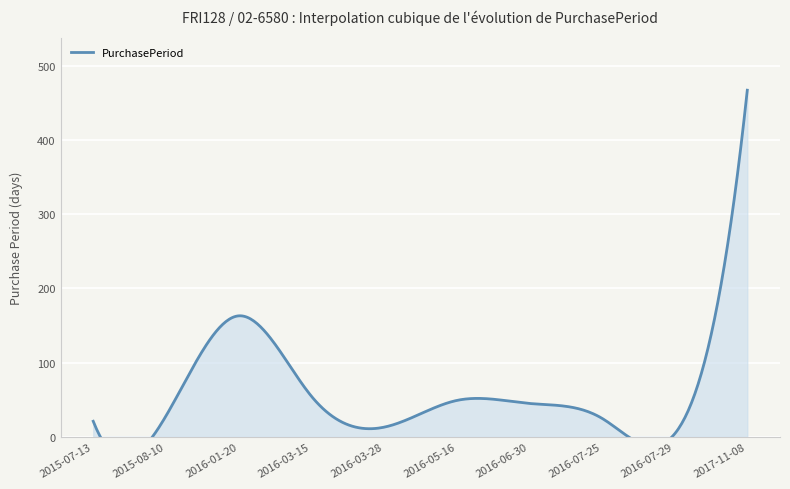

What is the ratio of the value at 2017-11-08 to the value at 2016-07-29?

116.8